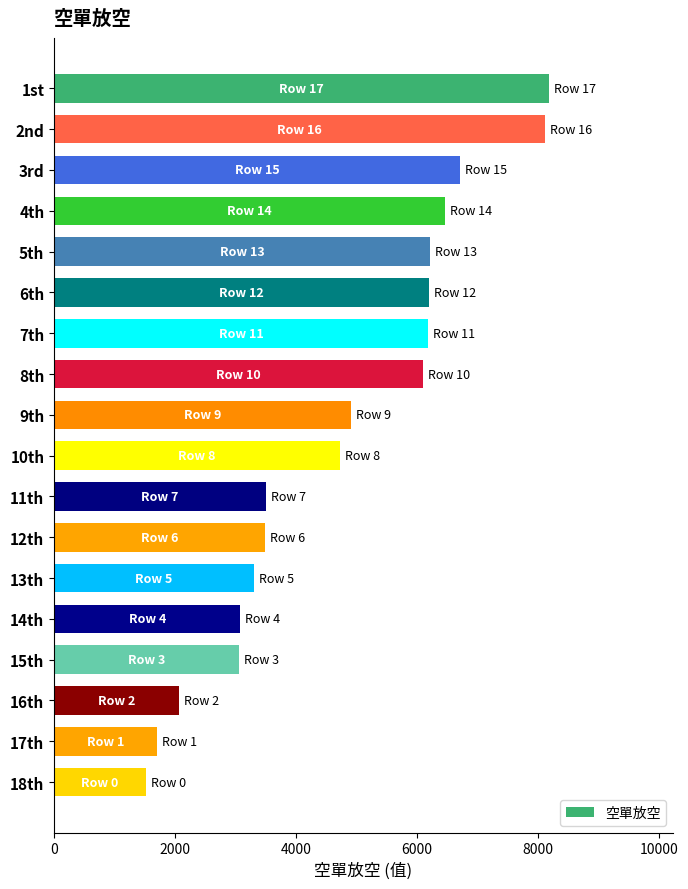

Count the number of categories in the chart.

18